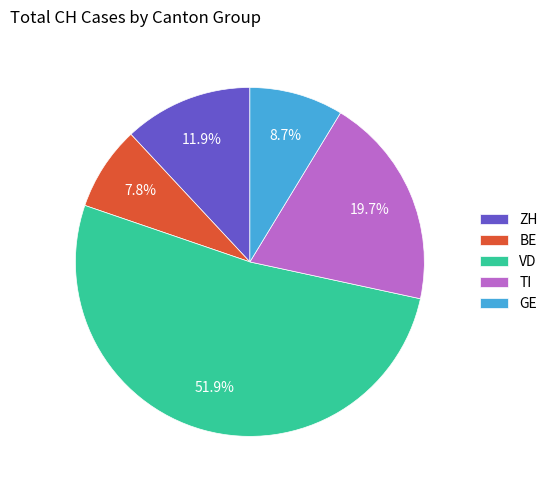

Which category has the biggest portion of the pie?

VD